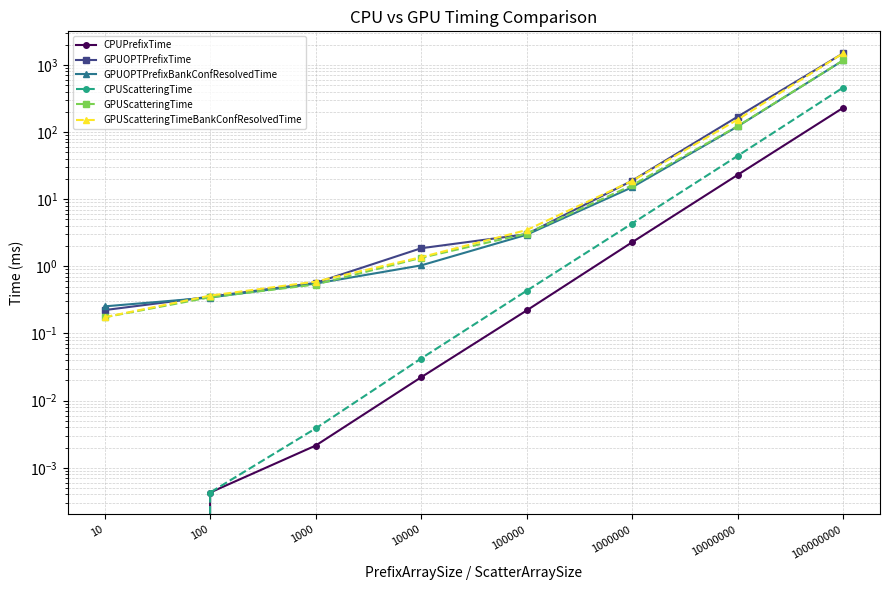

Rank the series at 100000000 from highest to lowest value.

GPUOPTPrefixTime, GPUScatteringTimeBankConfResolvedTime, GPUScatteringTime, GPUOPTPrefixBankConfResolvedTime, CPUScatteringTime, CPUPrefixTime